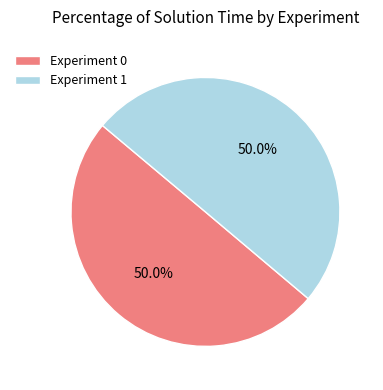

The Experiment 1 slice represents 42% of the pie. True or false?

False